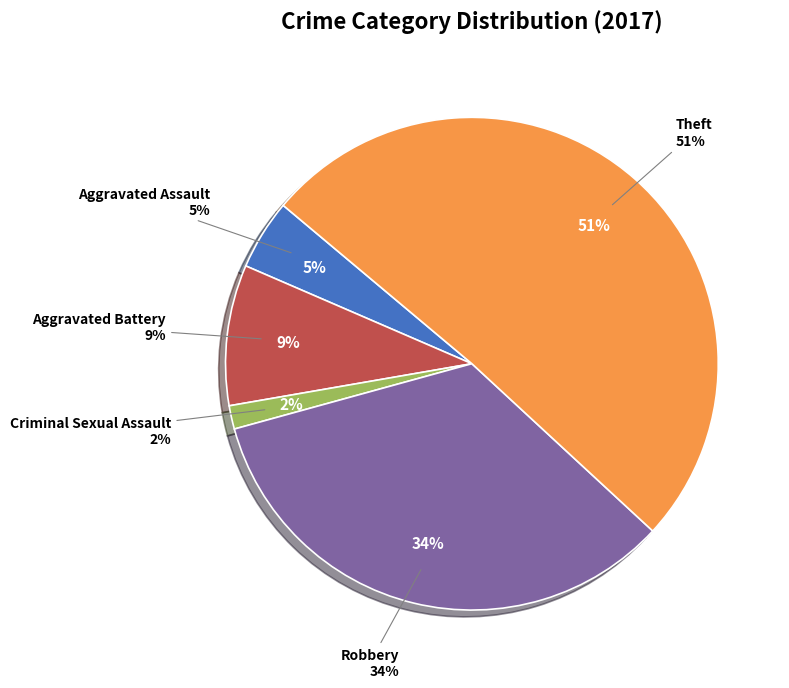

True or false: Criminal Sexual Assault accounts for 2% of the total.

True